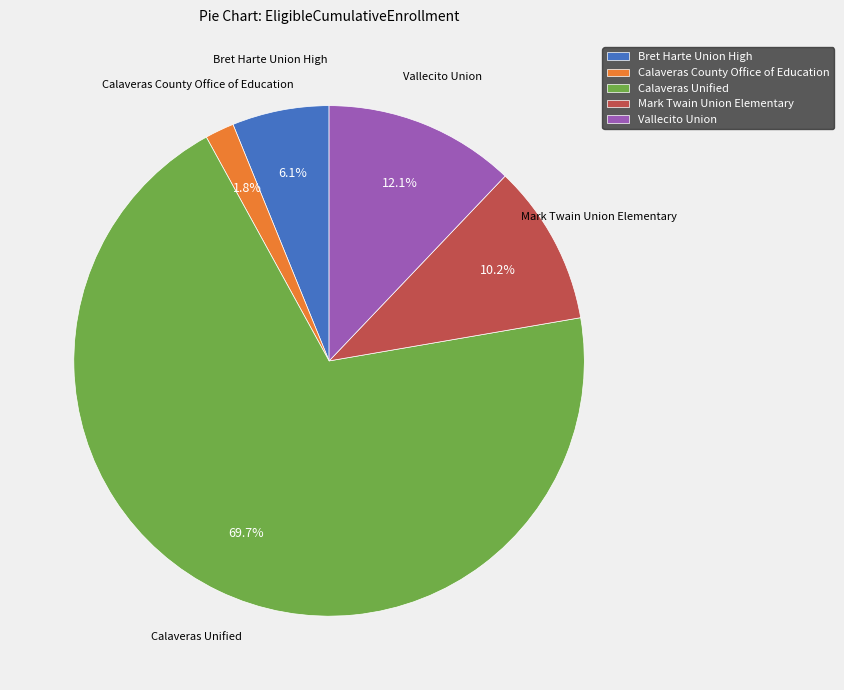

How many segments does this pie chart have?

5